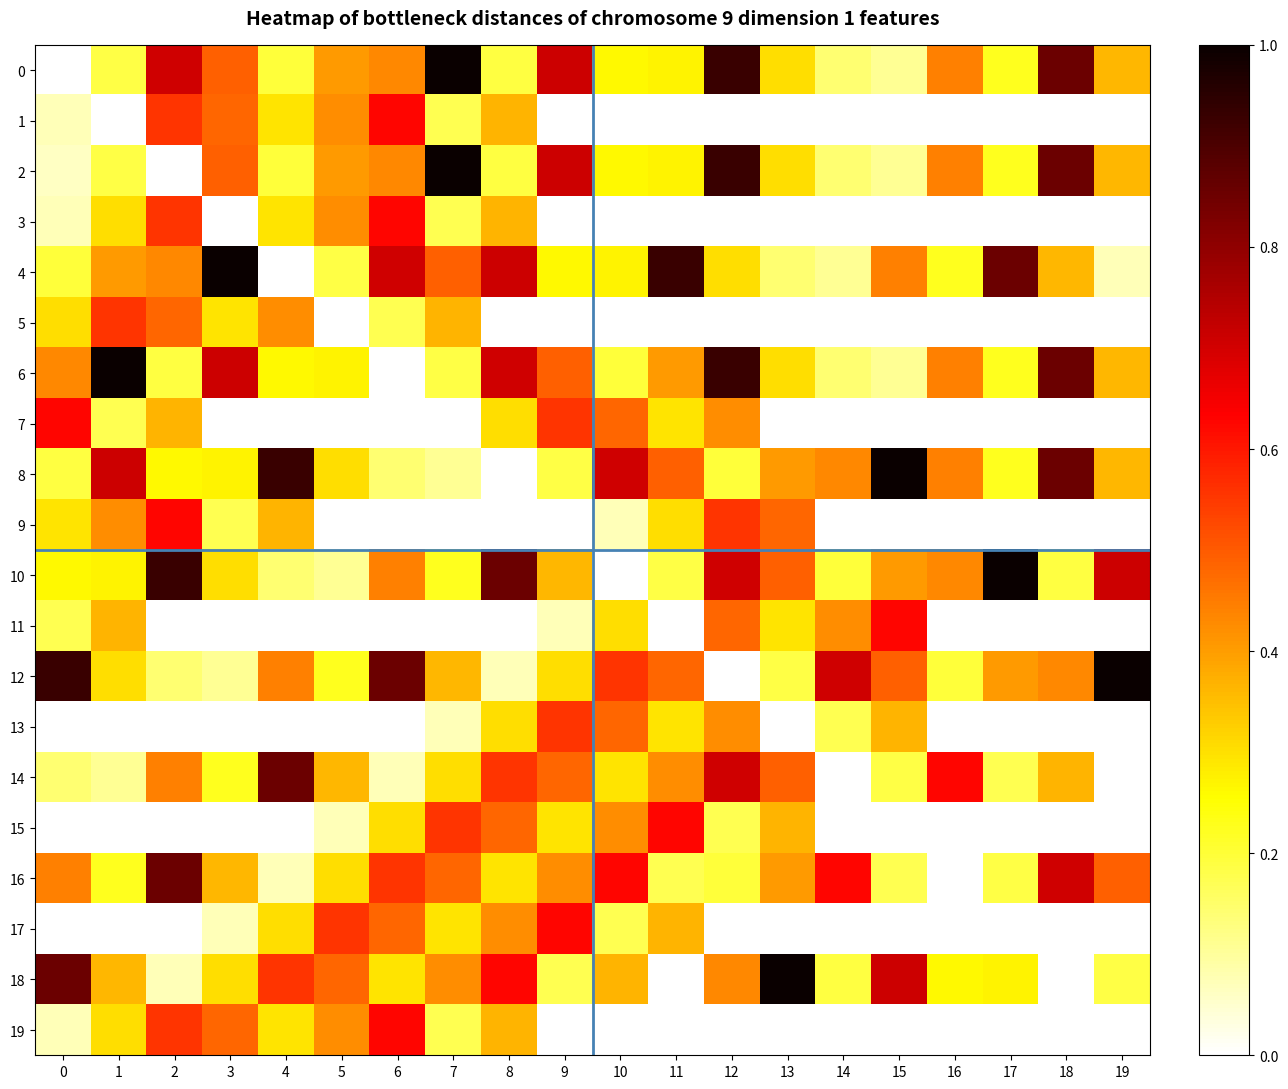

At which category is the sum across all series the highest?

12